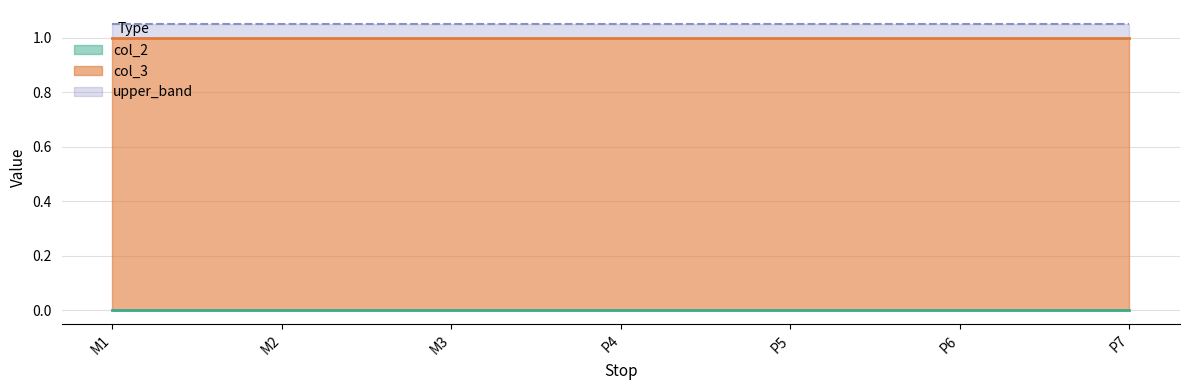

Is it true that col_2 equals 0 at P7?

True